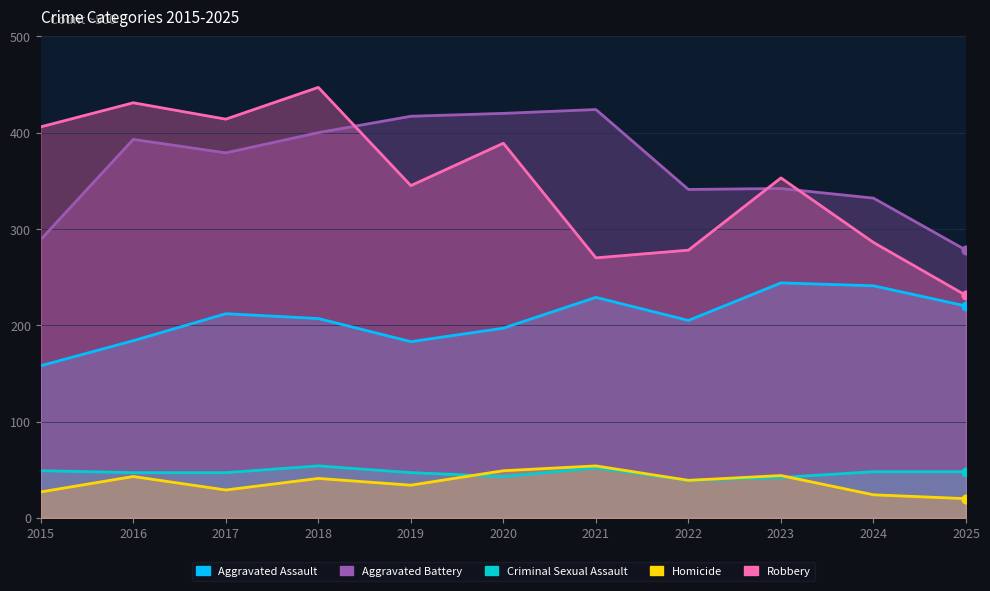

Is the value of Aggravated Battery at 2022 greater than the value of Criminal Sexual Assault at 2024?

Yes